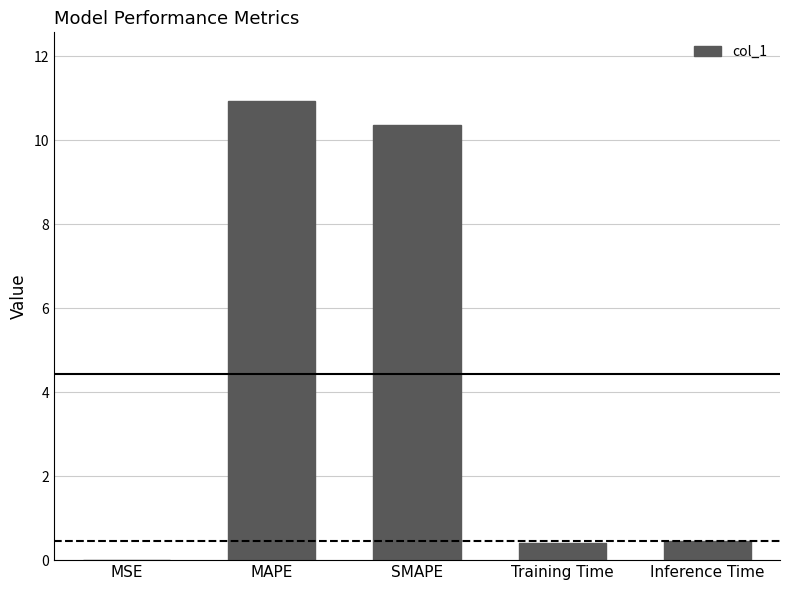

Read the value at MAPE.

10.9